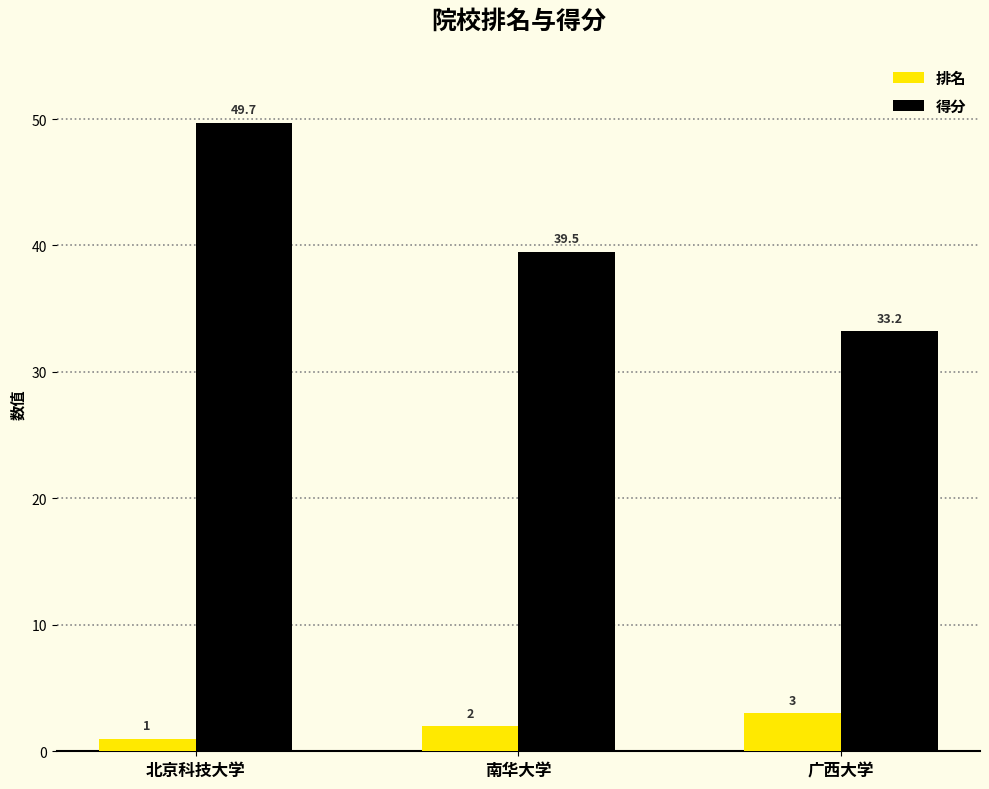

What is the highest value of the 排名 series?

3.0